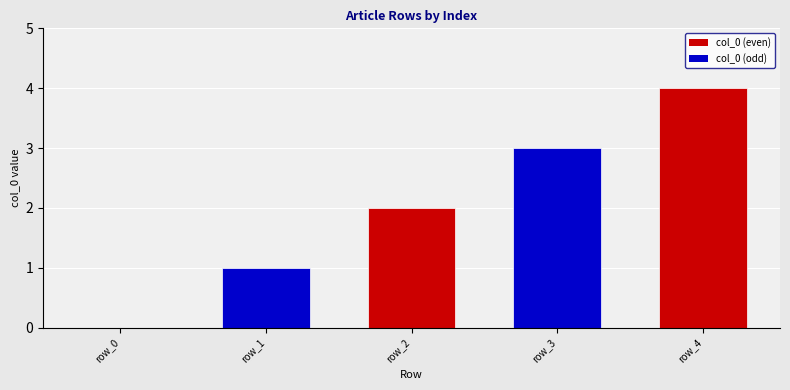

The value at row_3 is 1. True or false?

False